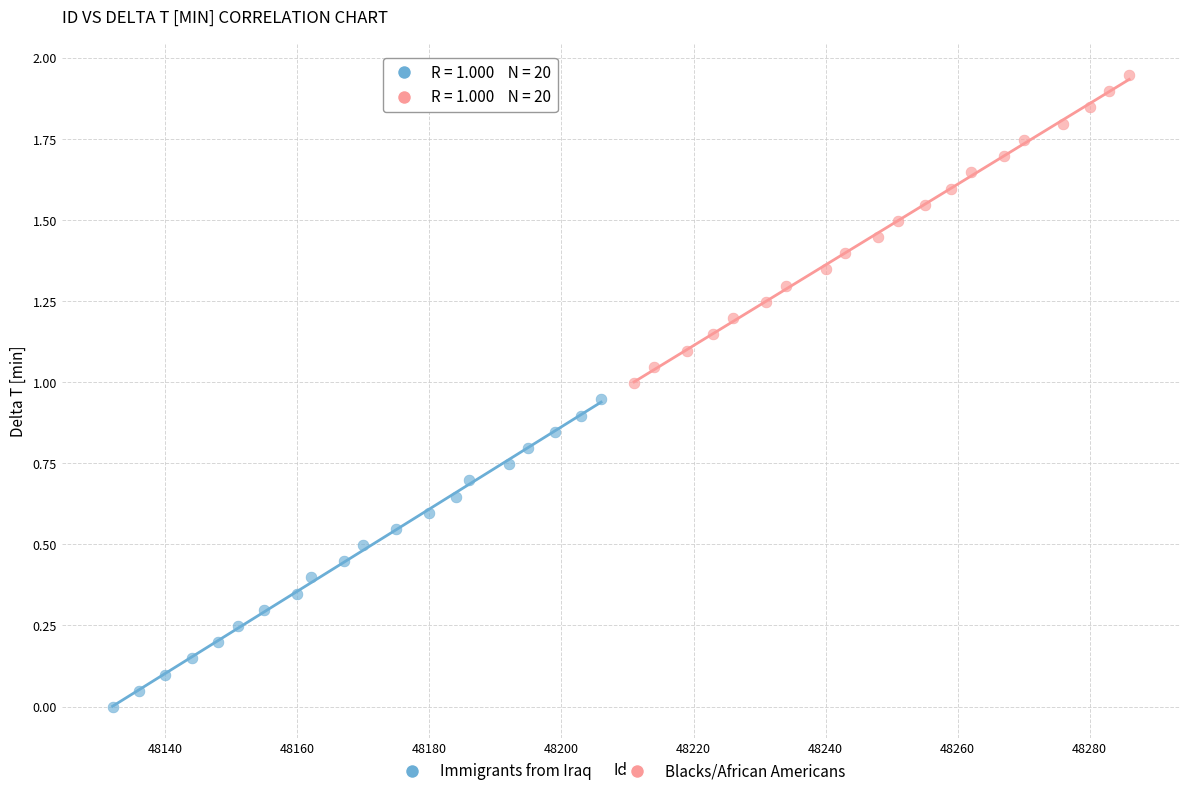

Which series reaches the maximum Y coordinate?

Blacks/African Americans